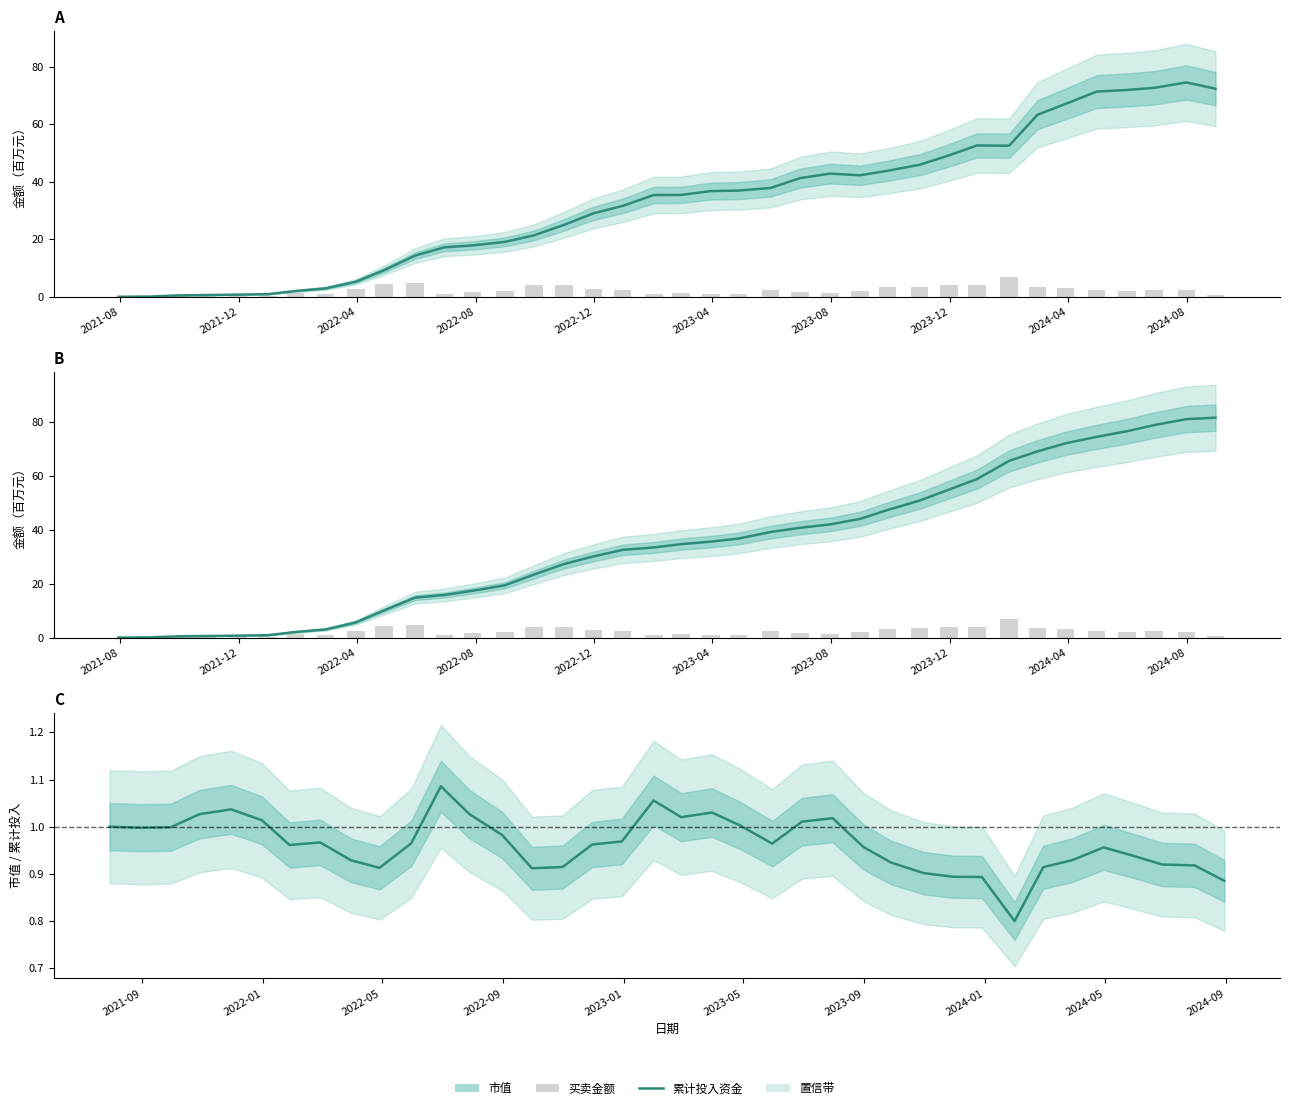

Does the chart contain any negative values?

No